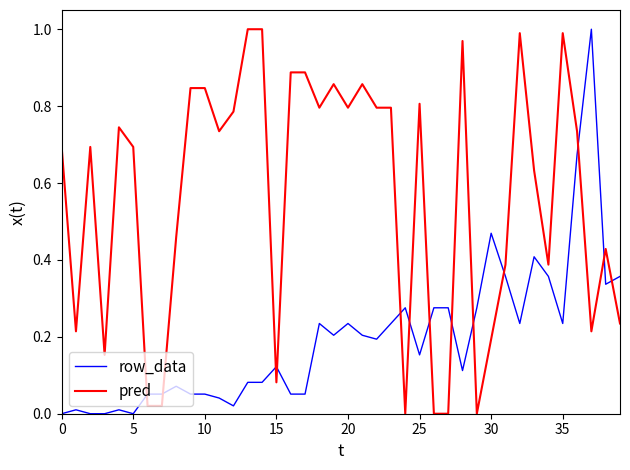

List the series in order of their overall mean, highest first.

pred, row_data